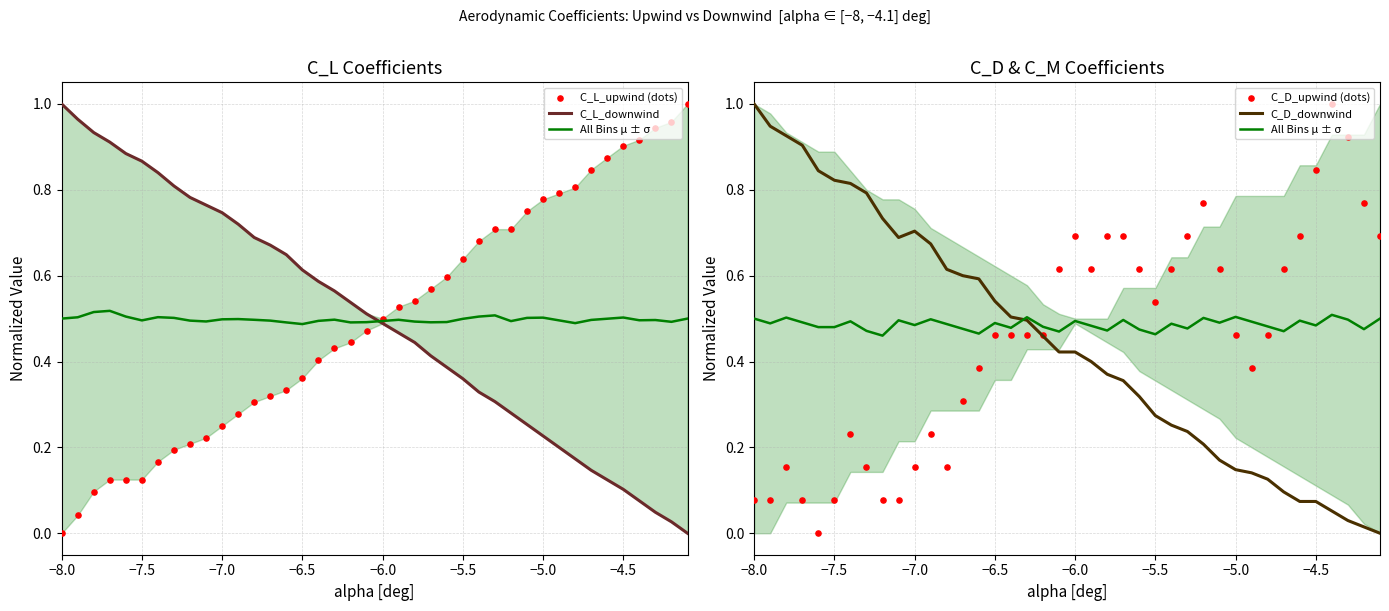

What are all the series names shown in the legend?

C_L_downwind, All Bins μ ± σ, C_L_upwind (dots), C_D_downwind, C_D_upwind (dots)